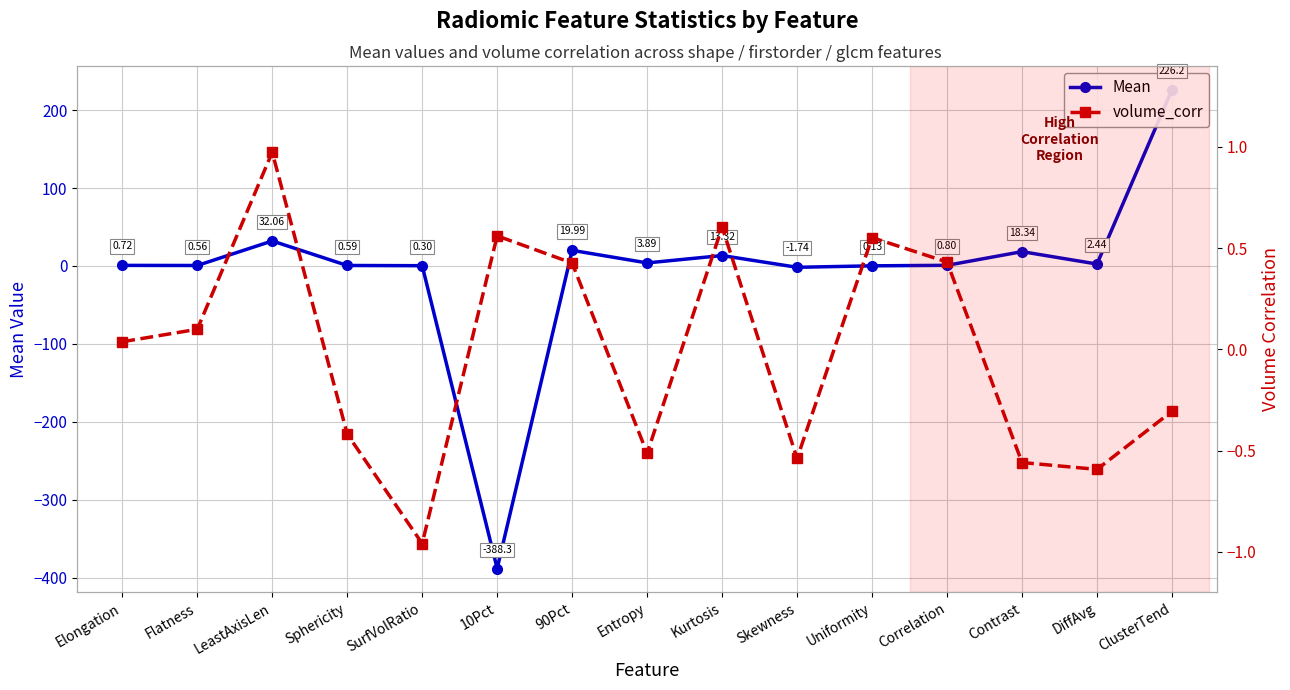

Is this an area chart (filled region under the line)?

No